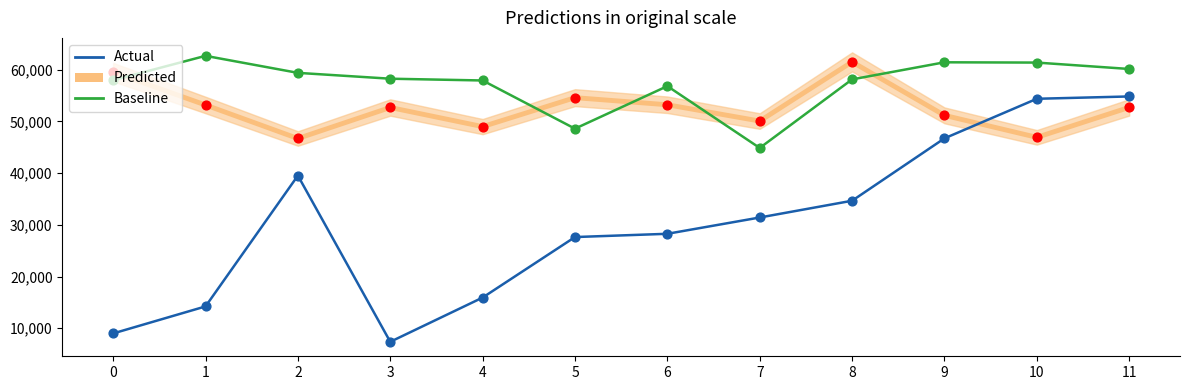

Which series contains the highest Y value?

Baseline